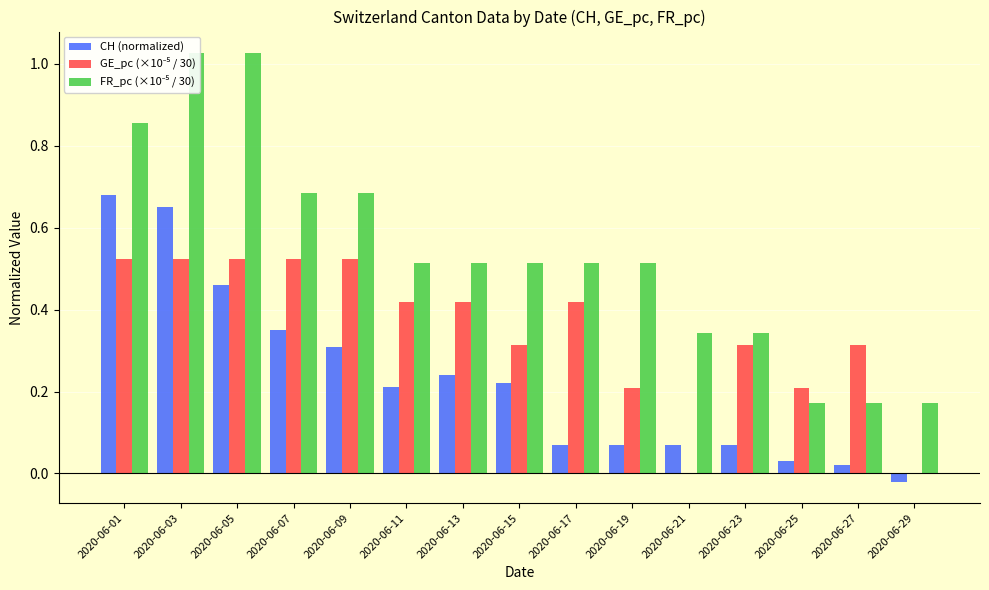

How many values in CH (normalized) are above zero?

14